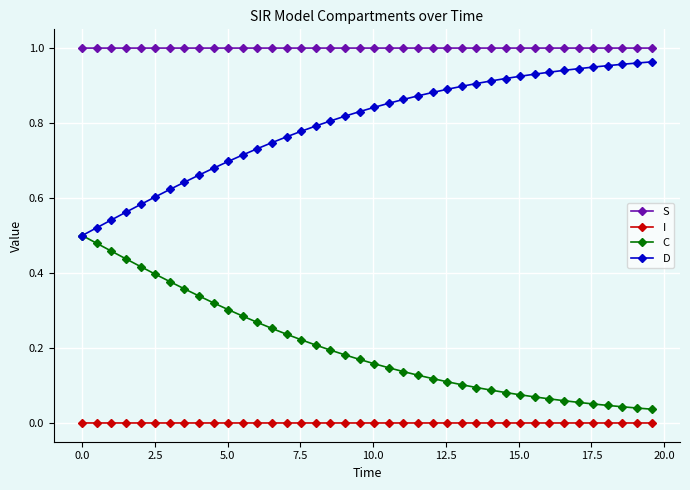

True or false: S and I intersect in this chart.

False